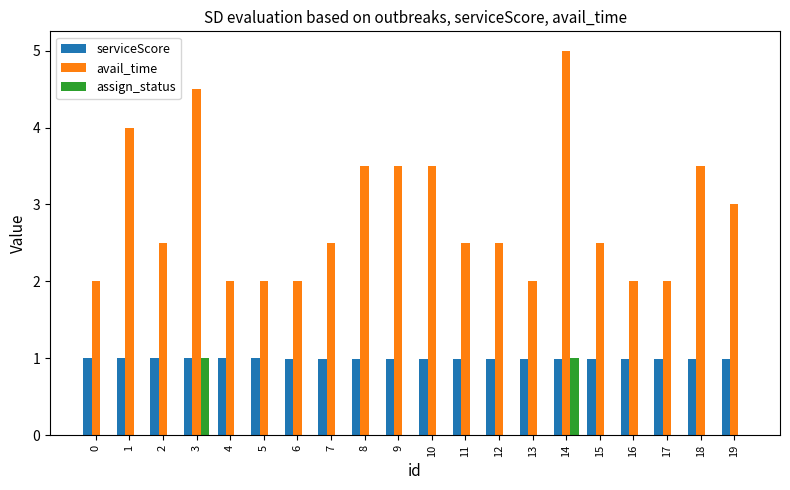

Reading left to right, transcribe all the data shown in this chart.

serviceScore: 0=1.0	1=1.0	2=1.0	3=1.0	4=1.0	5=1.0	6=1.0	7=1.0	8=1.0	9=1.0	10=1.0	11=1.0	12=1.0	13=1.0	14=1.0	15=1.0	16=1.0	17=1.0	18=1.0	19=1.0
avail_time: 0=2.0	1=4.0	2=2.5	3=4.5	4=2.0	5=2.0	6=2.0	7=2.5	8=3.5	9=3.5	10=3.5	11=2.5	12=2.5	13=2.0	14=5.0	15=2.5	16=2.0	17=2.0	18=3.5	19=3.0
assign_status: 0=0.0	1=0.0	2=0.0	3=1.0	4=0.0	5=0.0	6=0.0	7=0.0	8=0.0	9=0.0	10=0.0	11=0.0	12=0.0	13=0.0	14=1.0	15=0.0	16=0.0	17=0.0	18=0.0	19=0.0